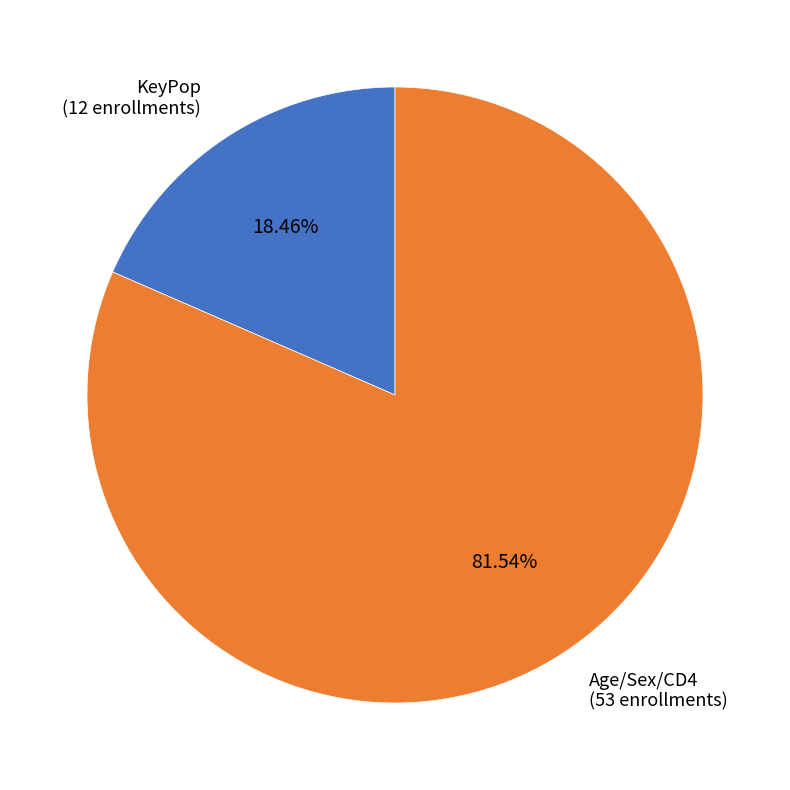

Combined, do Age/Sex/CD4 (53 enrollments) and KeyPop (12 enrollments) account for over 50%?

Yes